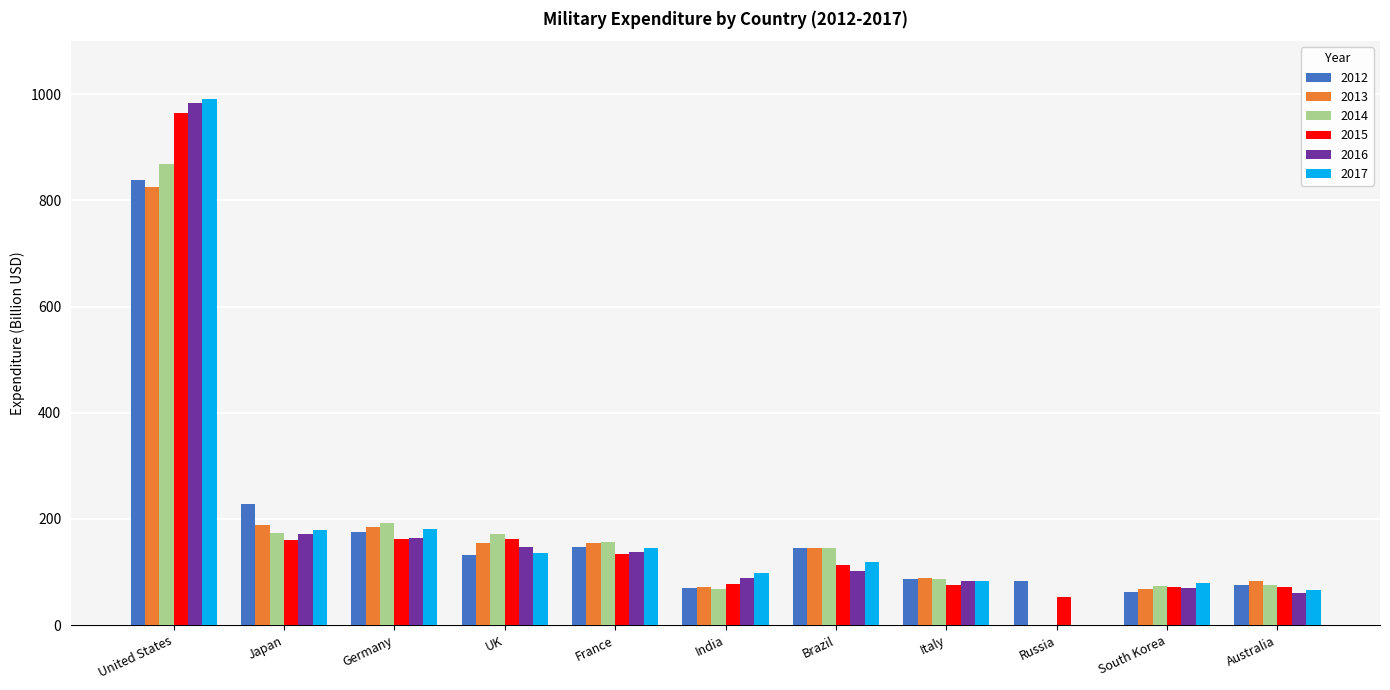

What is the total value across all series at Italy?

503.9